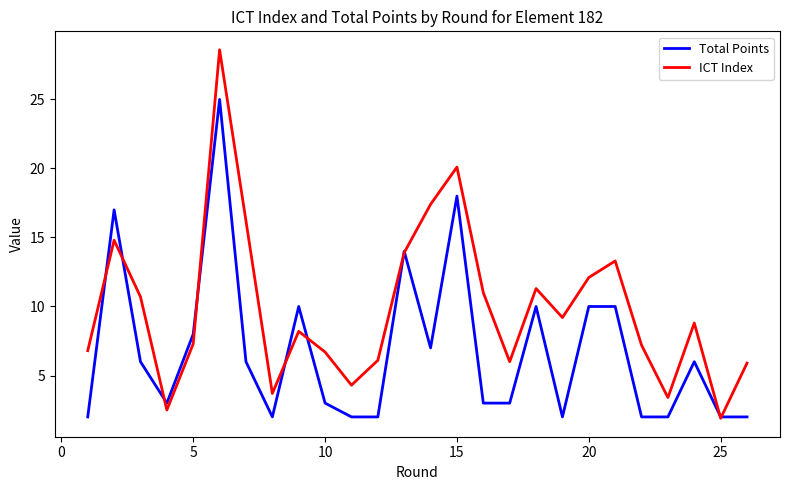

List the series in order of their overall mean, lowest first.

Total Points, ICT Index